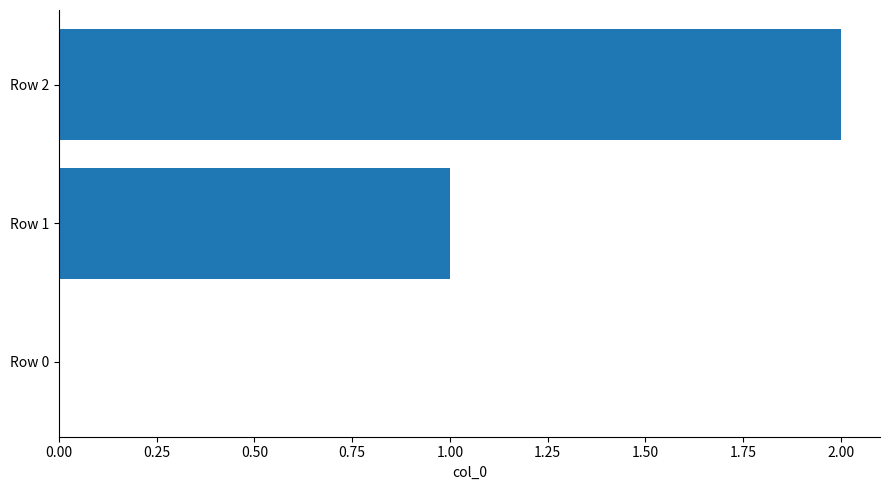

The chart shows a value of 0 at Row 0. True or false?

True